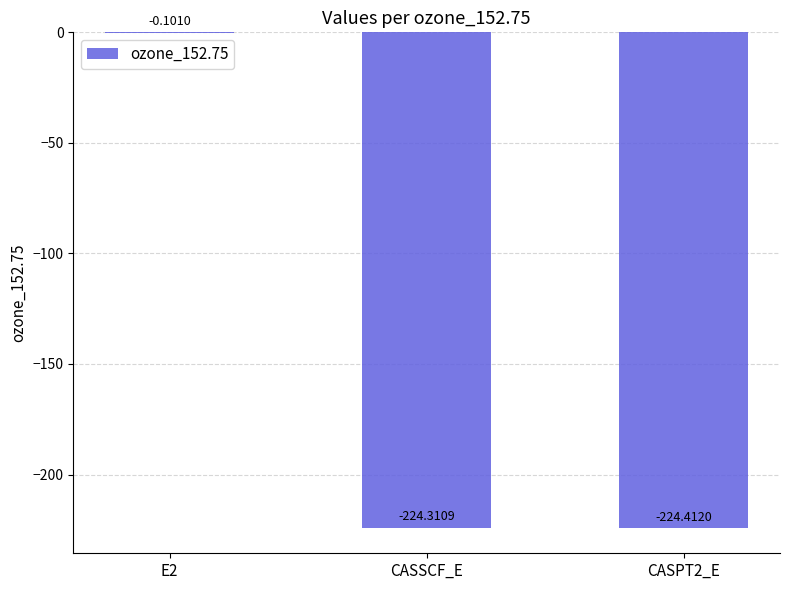

Are the bars horizontal?

No